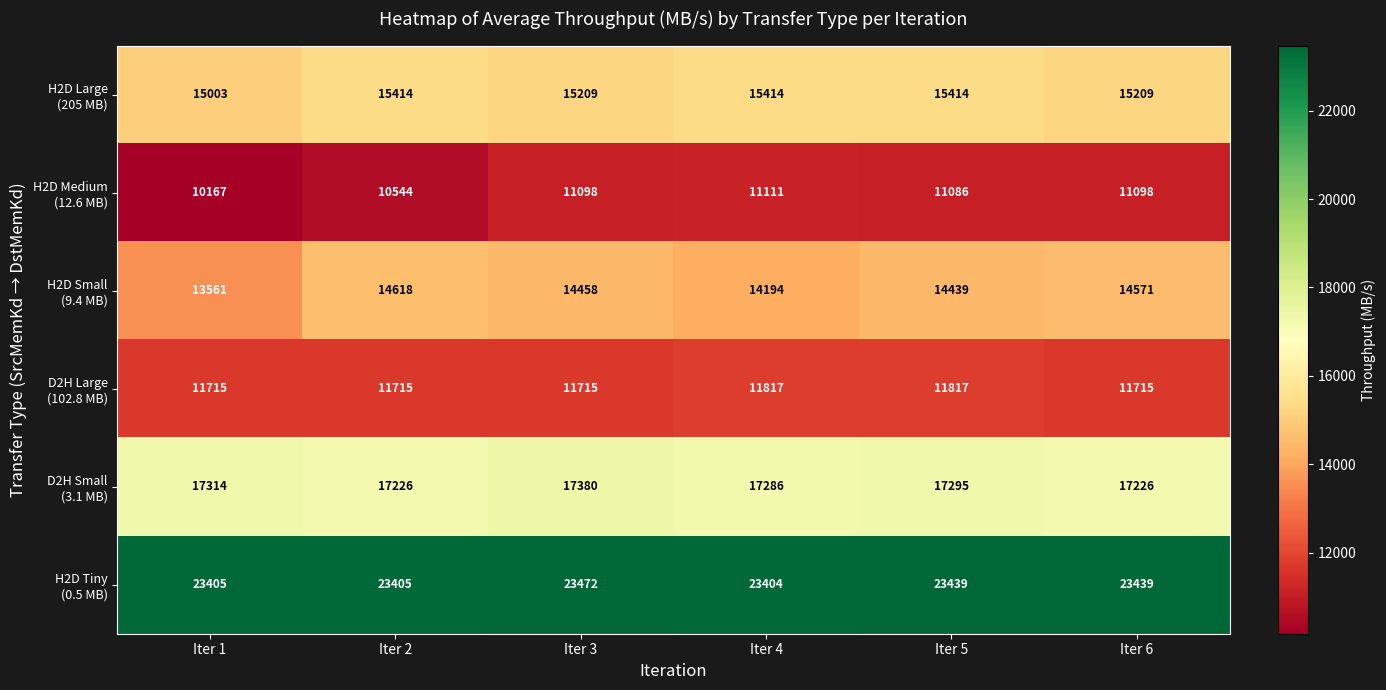

At which category is the sum across all series the highest?

Iter 5